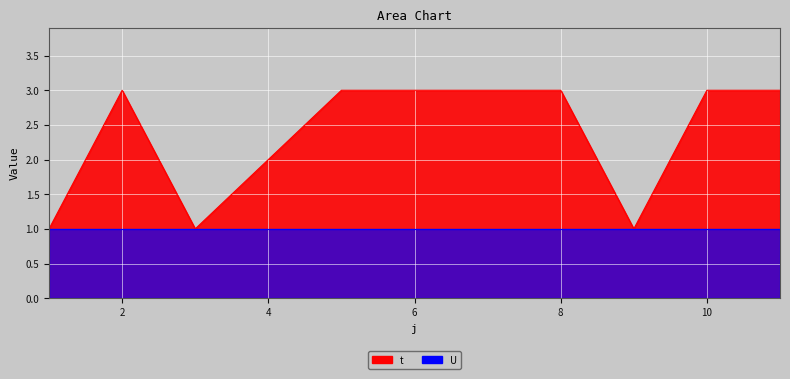

At which category does the chart reach its minimum across all series?

1